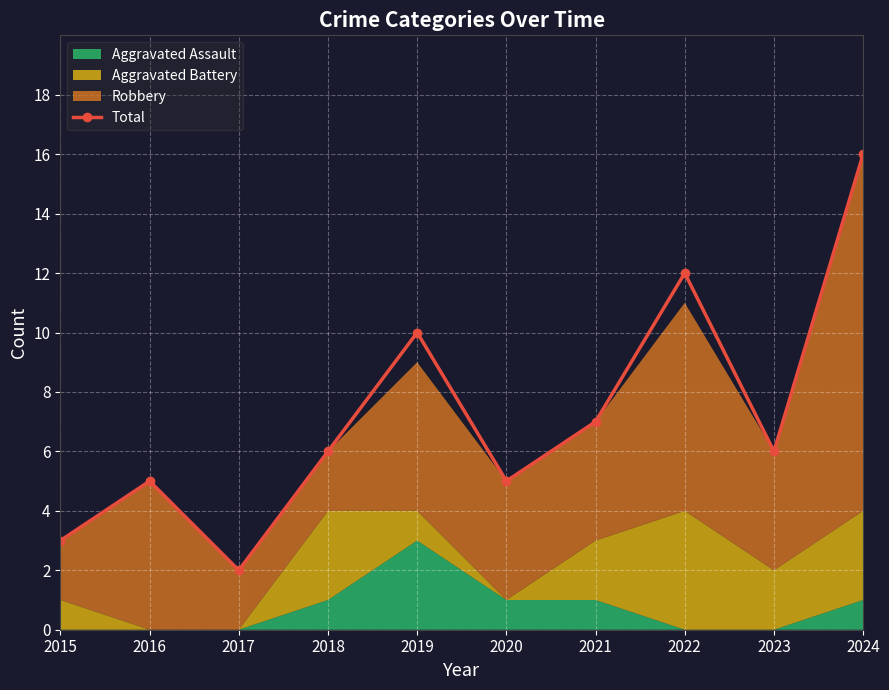

What is the difference between the maximum and minimum values?

14